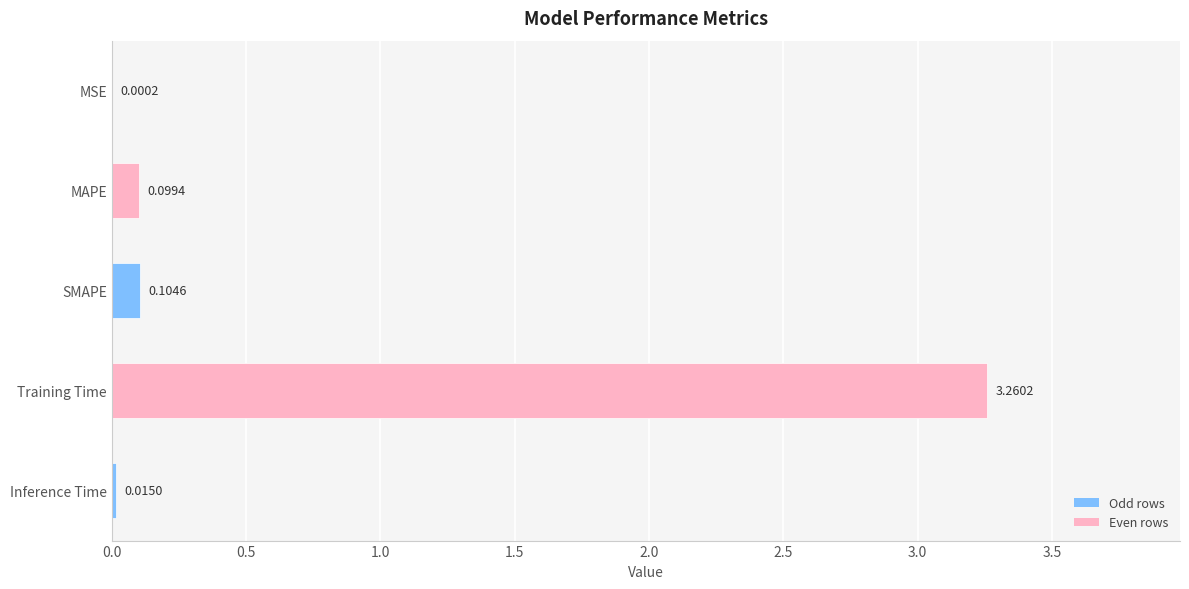

At which category does the chart reach its peak across all series?

Training Time